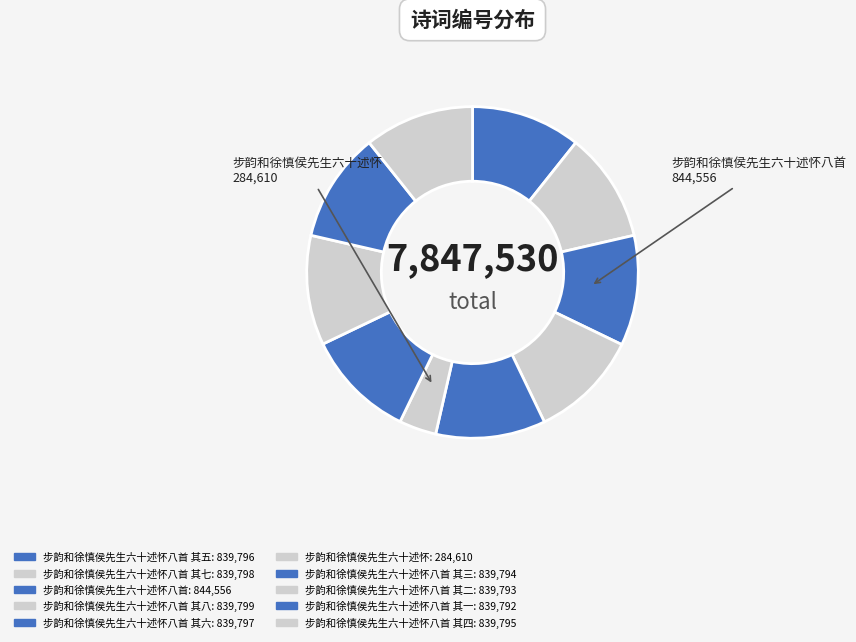

What is the smallest slice in the pie chart?

步韵和徐慎侯先生六十述怀